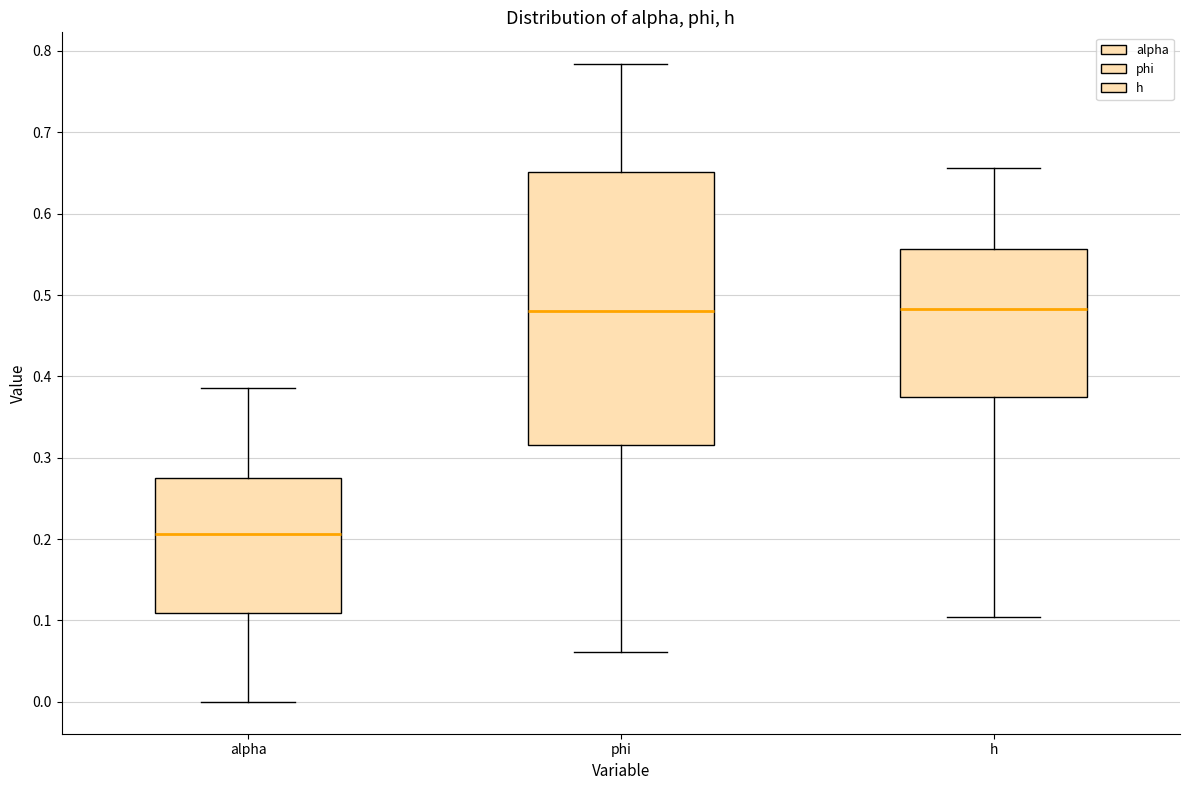

Where does the upper whisker of the box for phi end on the y-axis? The values are not printed on the chart, so give them approximately, as read against the axis.

0.78